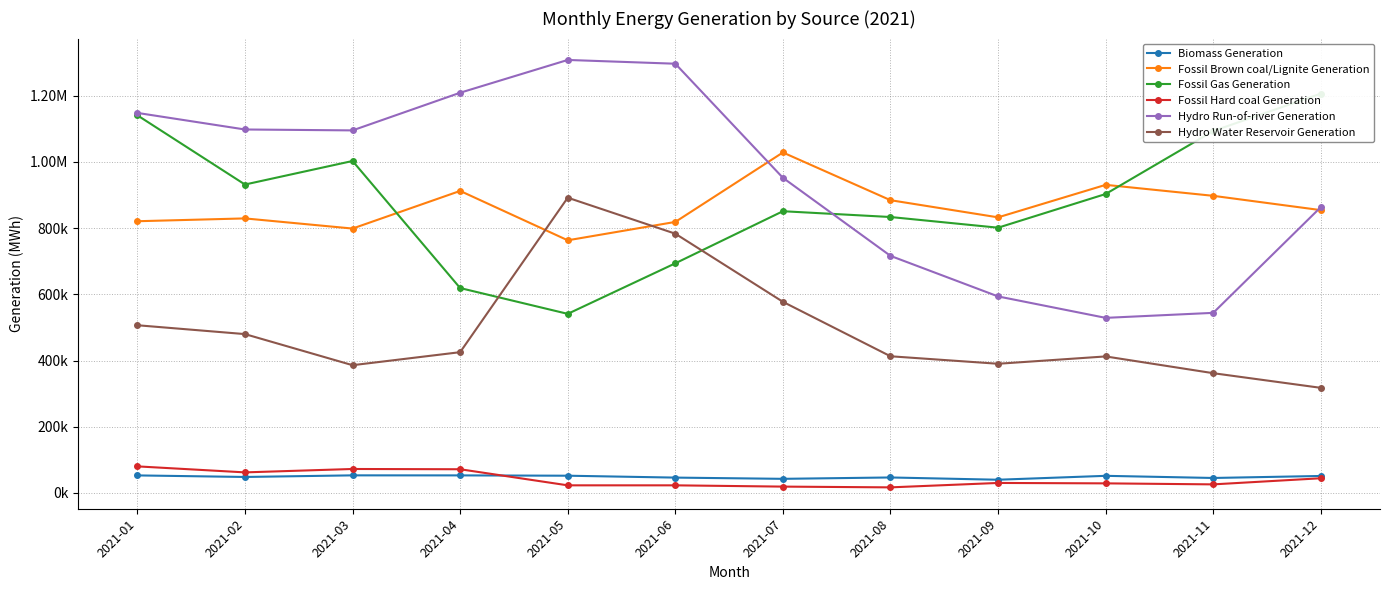

At how many categories does at least one series exceed 973681?

9